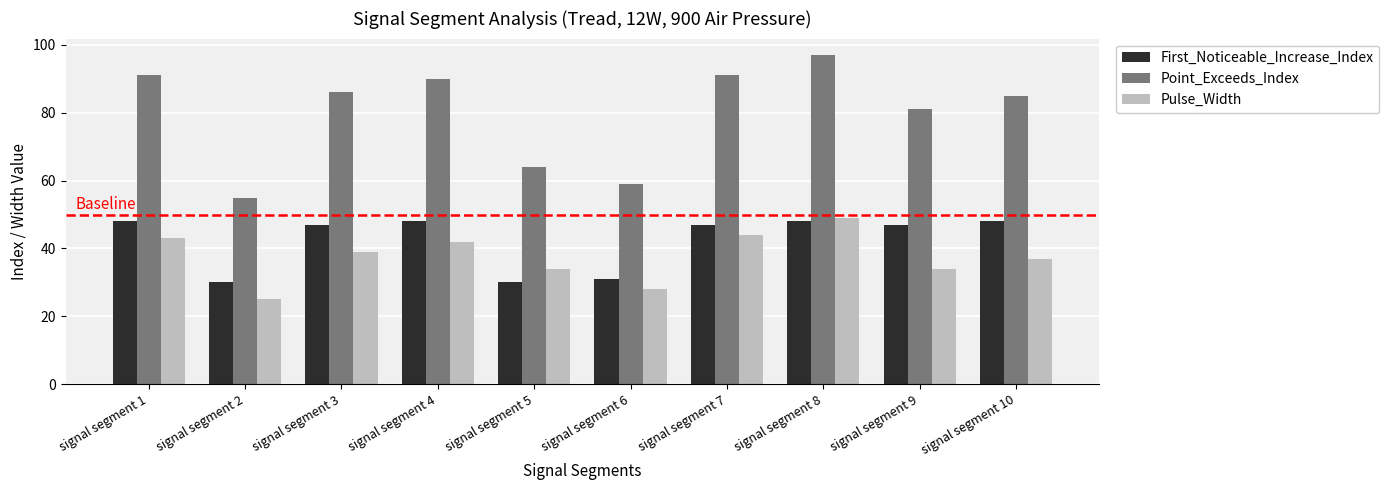

Read the Point_Exceeds_Index value at signal segment 1, to the nearest 5.

90